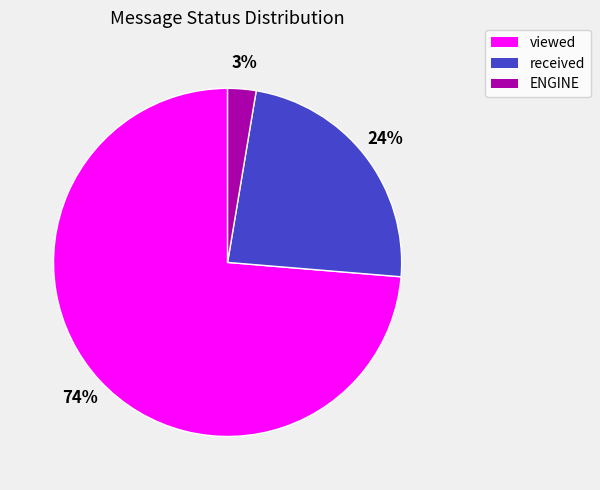

What is the smallest slice in the pie chart?

ENGINE